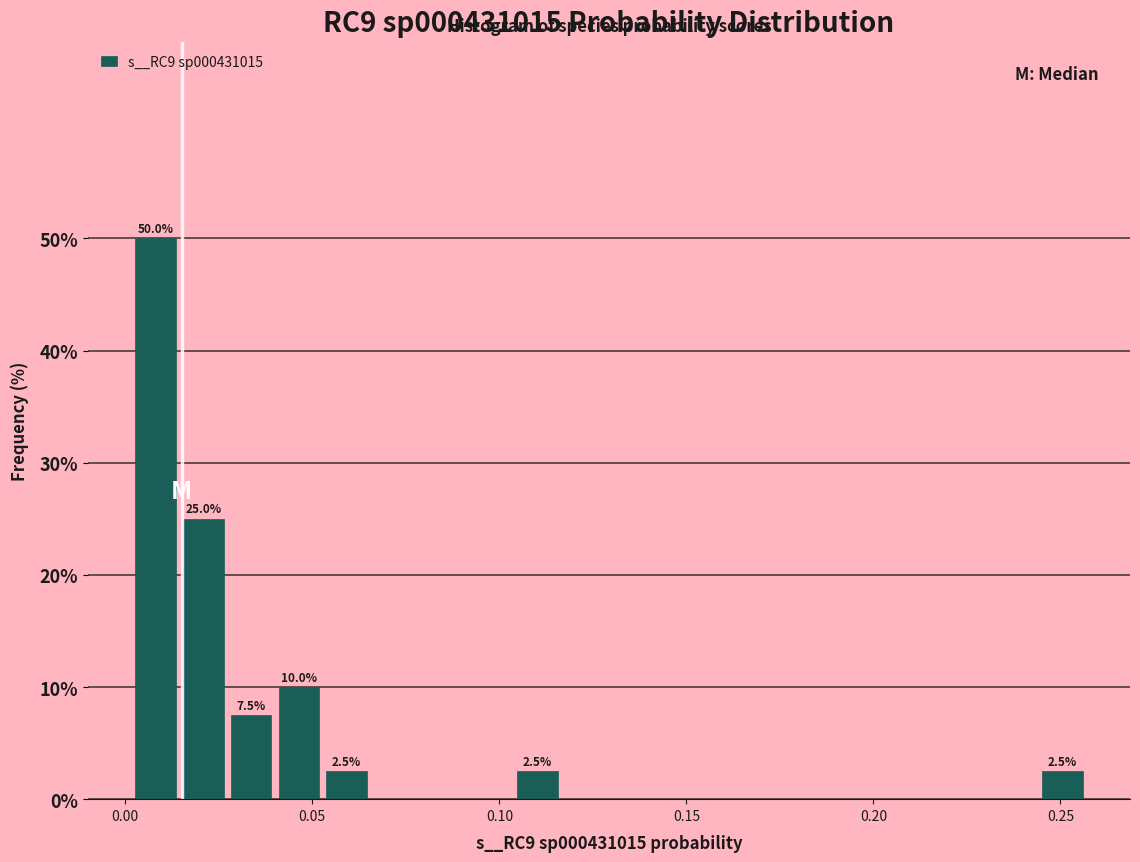

Around what value on the x-axis is the tallest bar? Give the approximate position of its centre, as read against the axis.

0.010